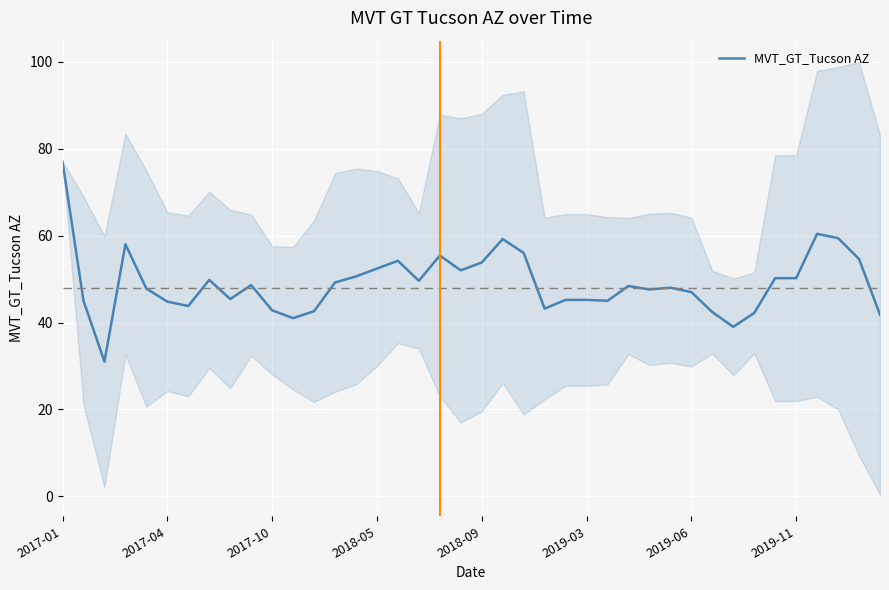

True or false: the data shows 25.2 at 23.

False